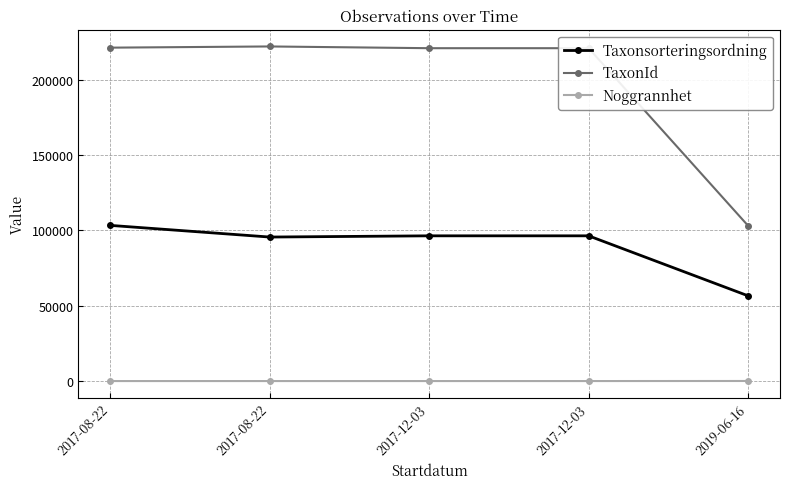

How many series are shown in this chart?

3